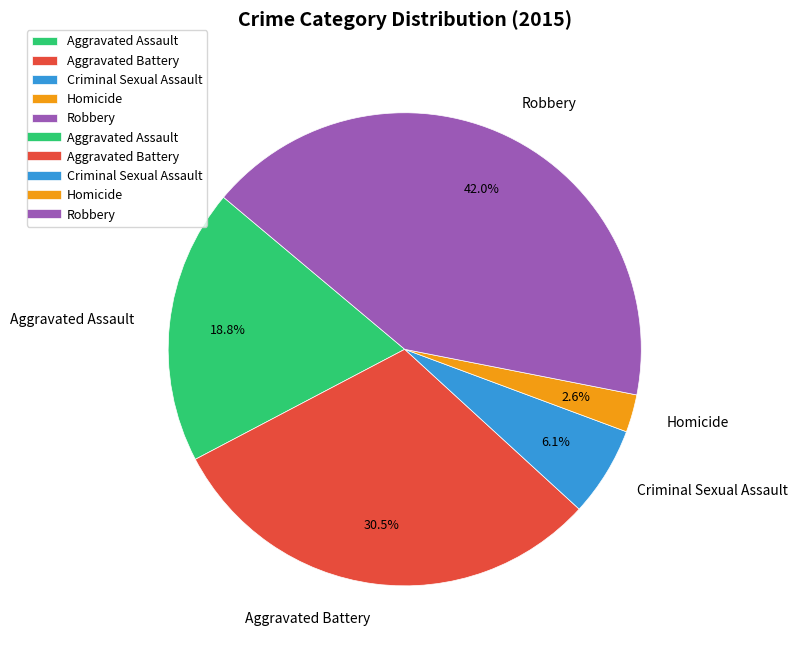

How many segments does this pie chart have?

5